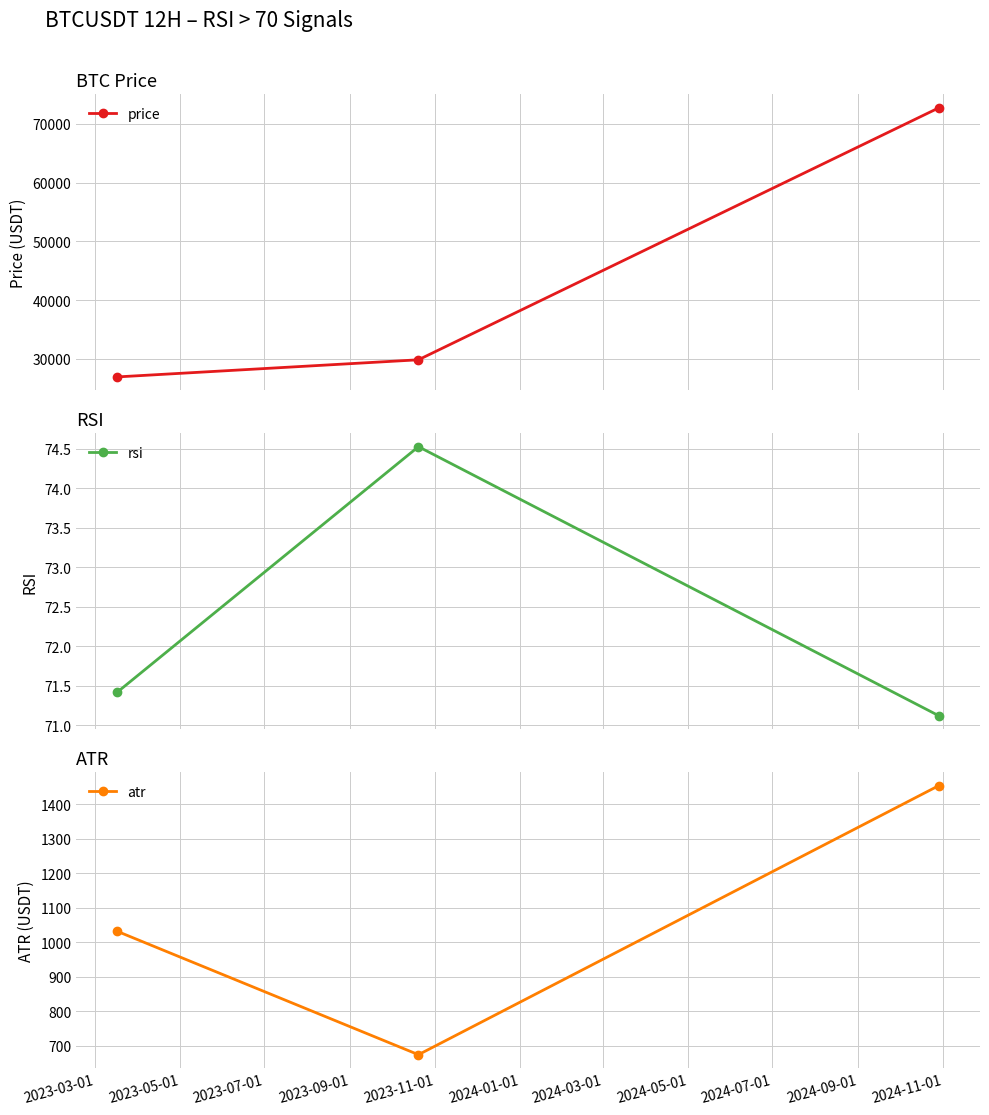

What is the difference between the maximum and minimum values in the price series?

45825.4